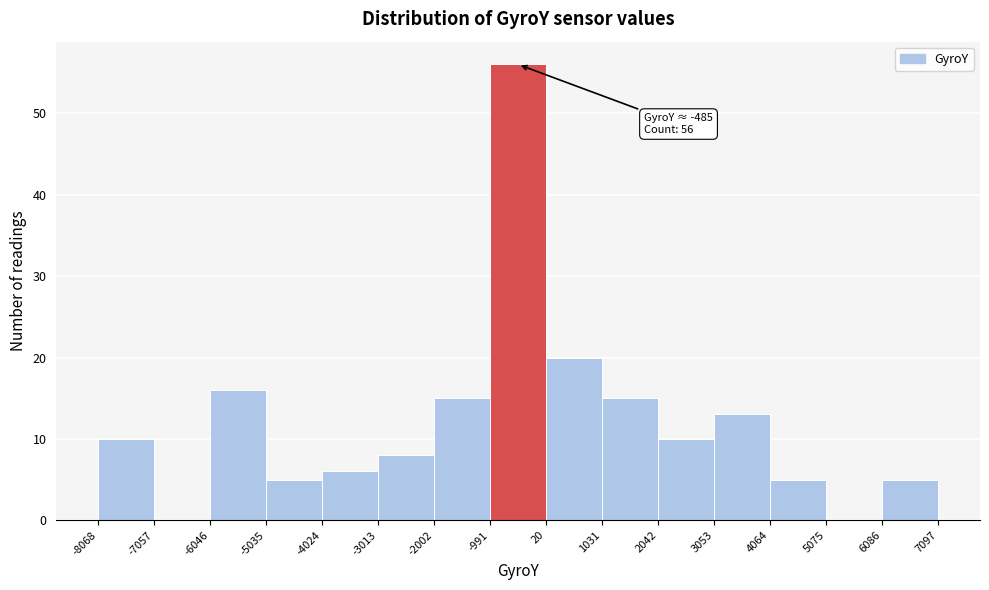

Which range on the x-axis has the tallest bar?

-991 to 20